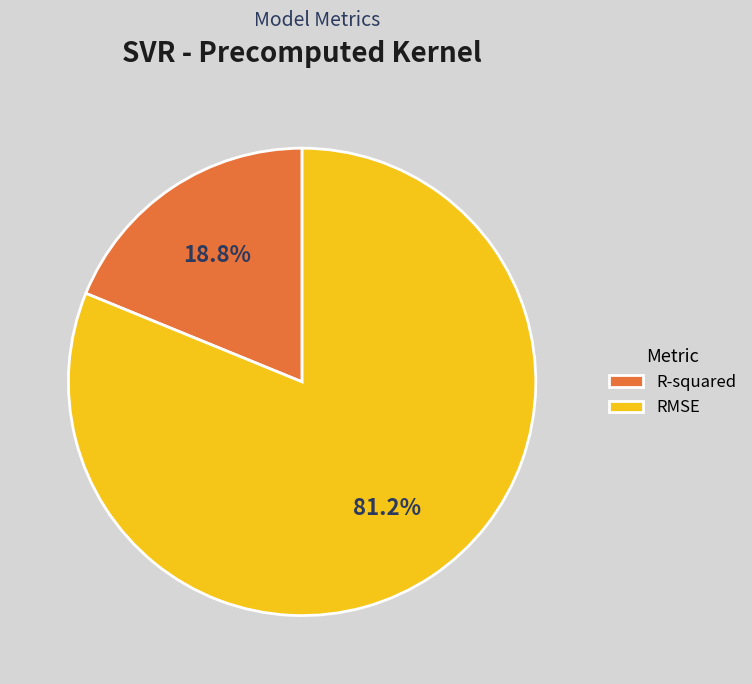

What is the largest slice in the pie chart?

RMSE